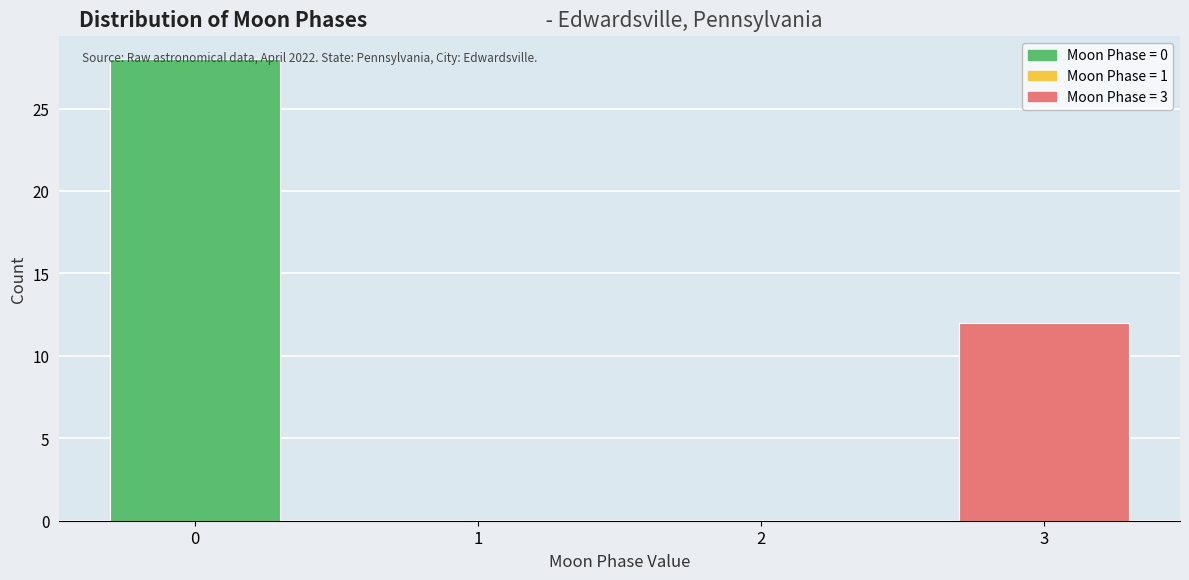

The chart shows a value of 5 at 3. True or false?

False